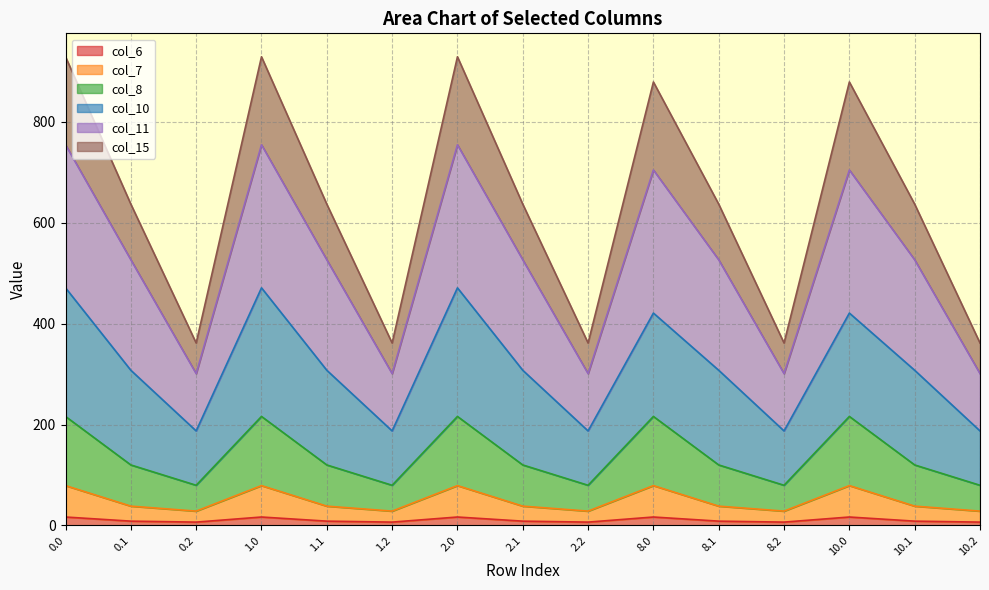

What are all the series names shown in the legend?

col_6, col_7, col_8, col_10, col_11, col_15